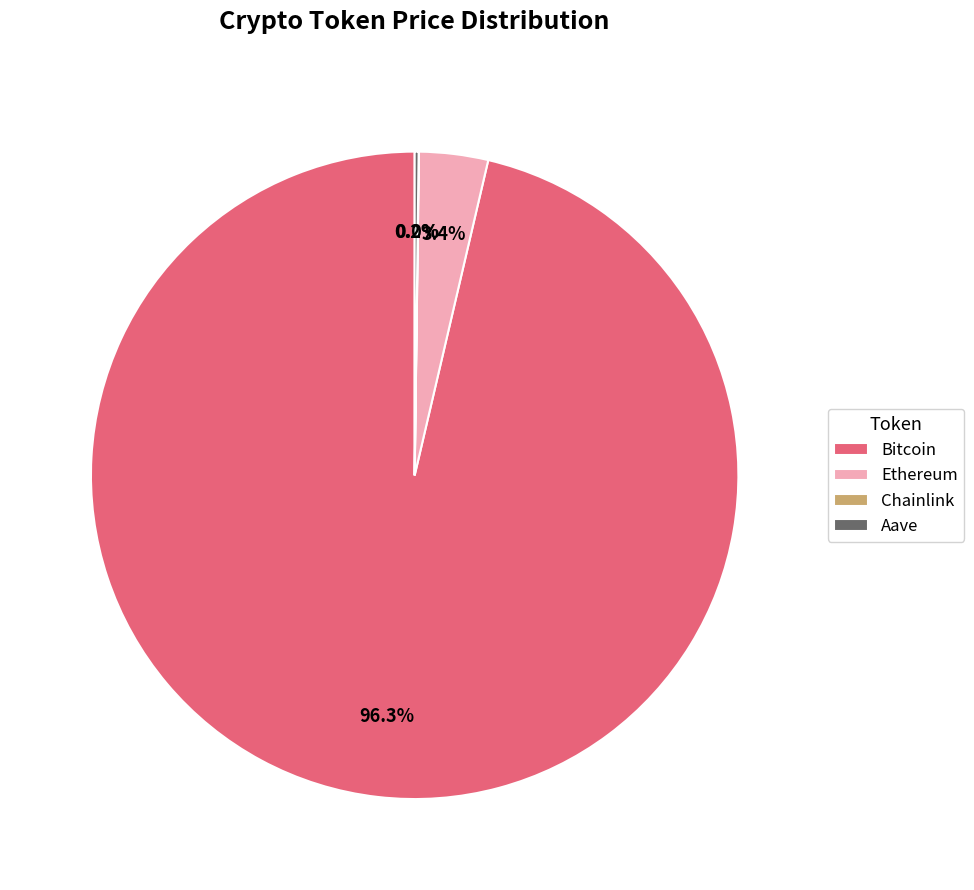

How much of the chart is everything except Ethereum?

96.6%